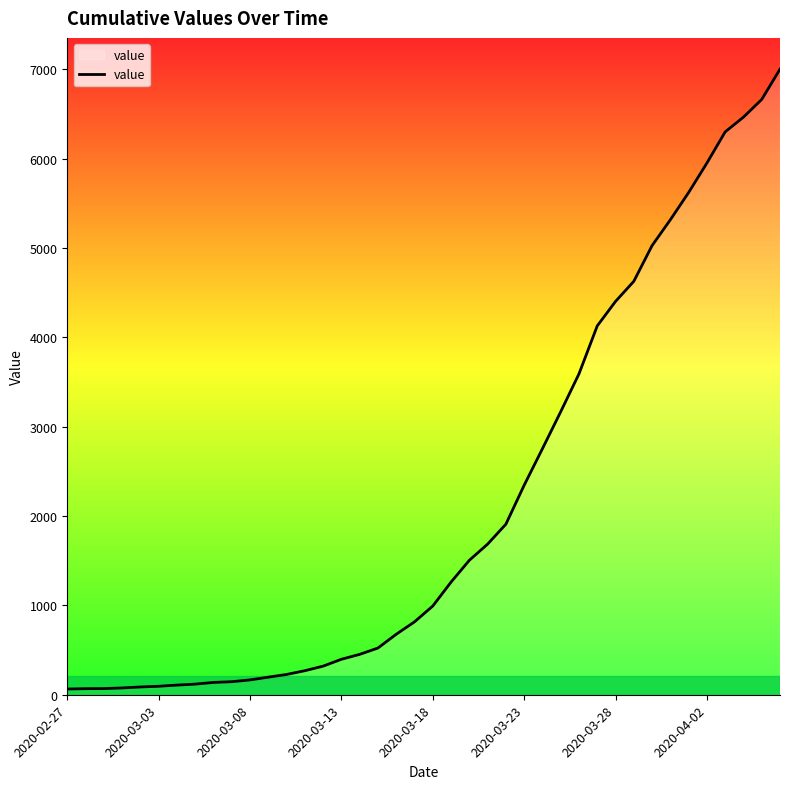

What is the smallest value displayed?

64